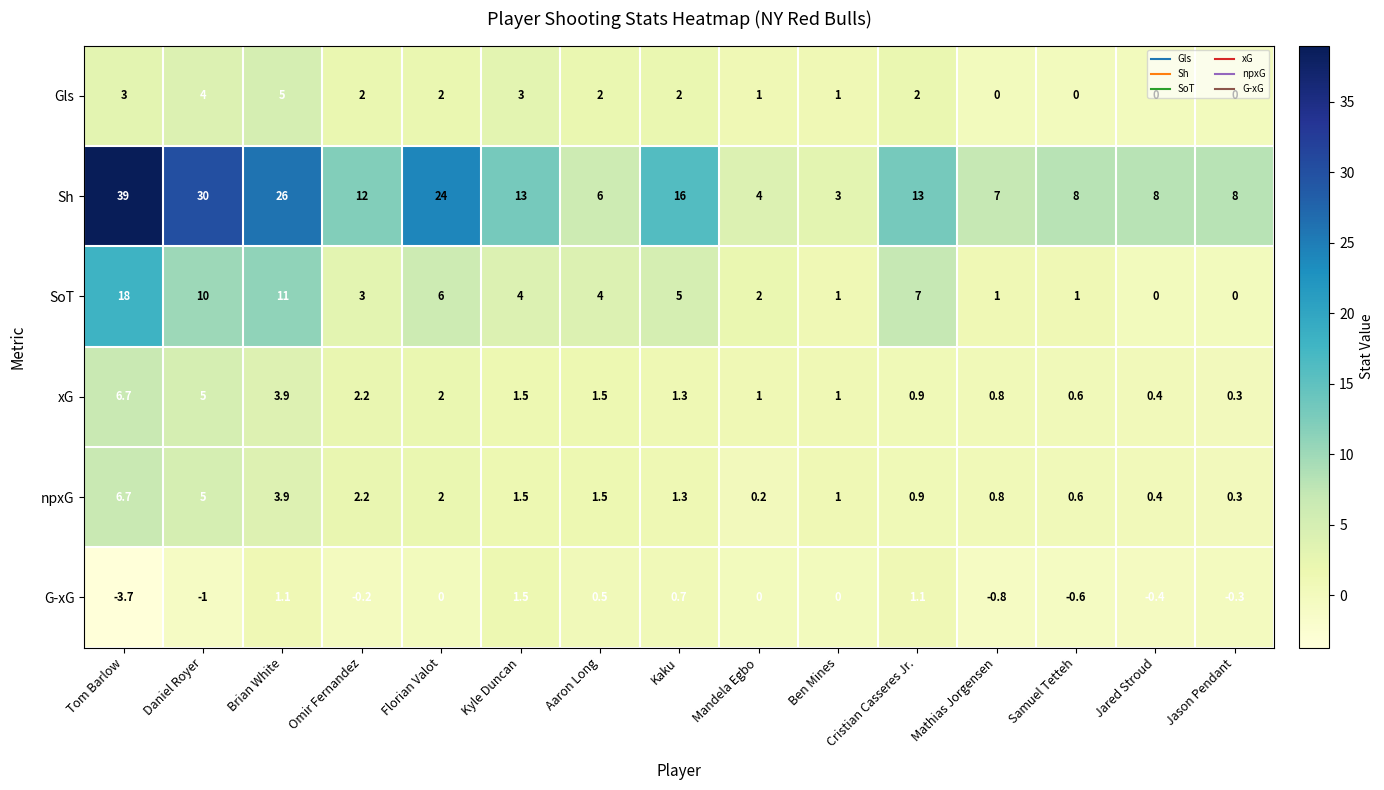

The value of Gls at Mathias Jorgensen is 0.0. True or false?

True